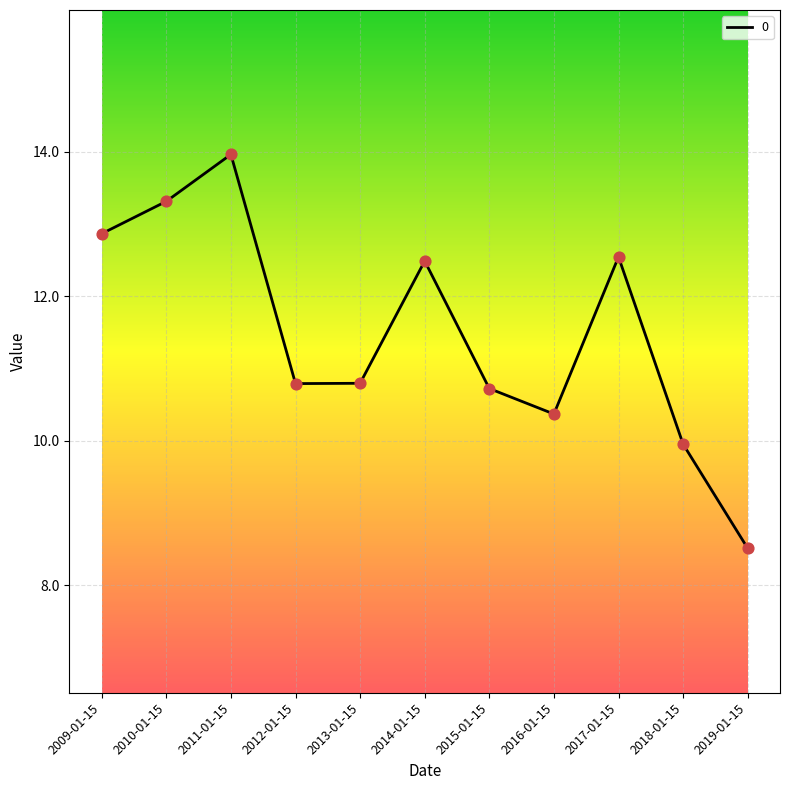

What is the change in value from 2010-01-15 to 2013-01-15?

-2.5